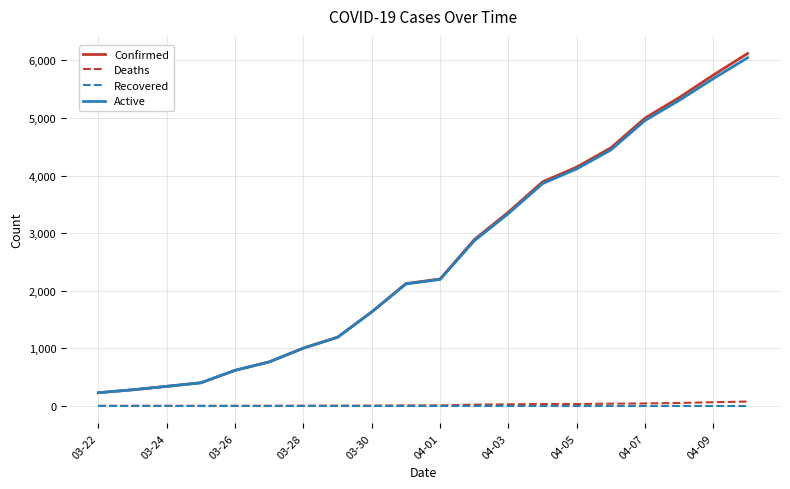

True or false: Deaths and Active intersect in this chart.

False